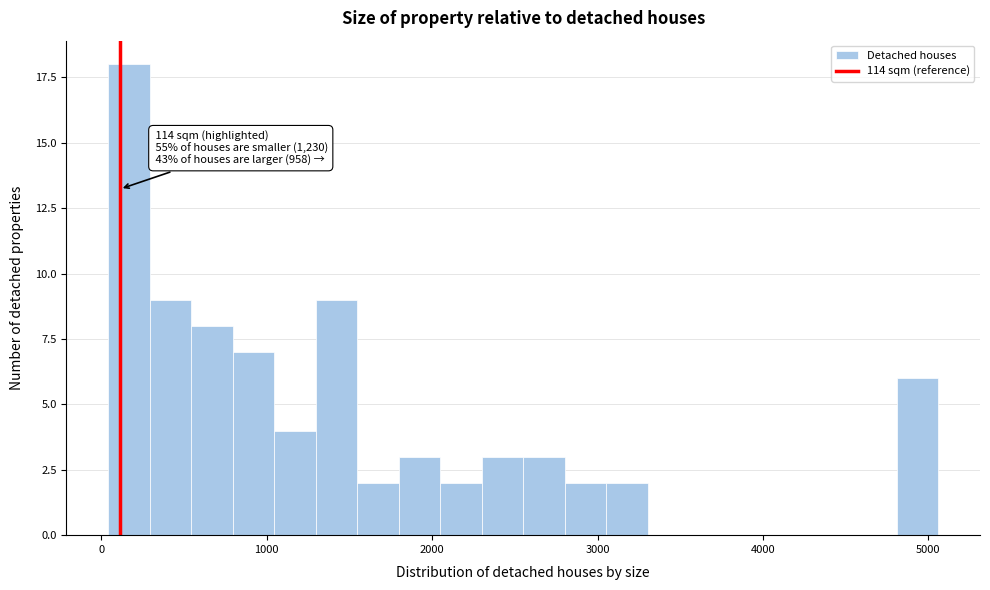

Read against the x-axis, roughly where is the centre of the tallest bar?

200